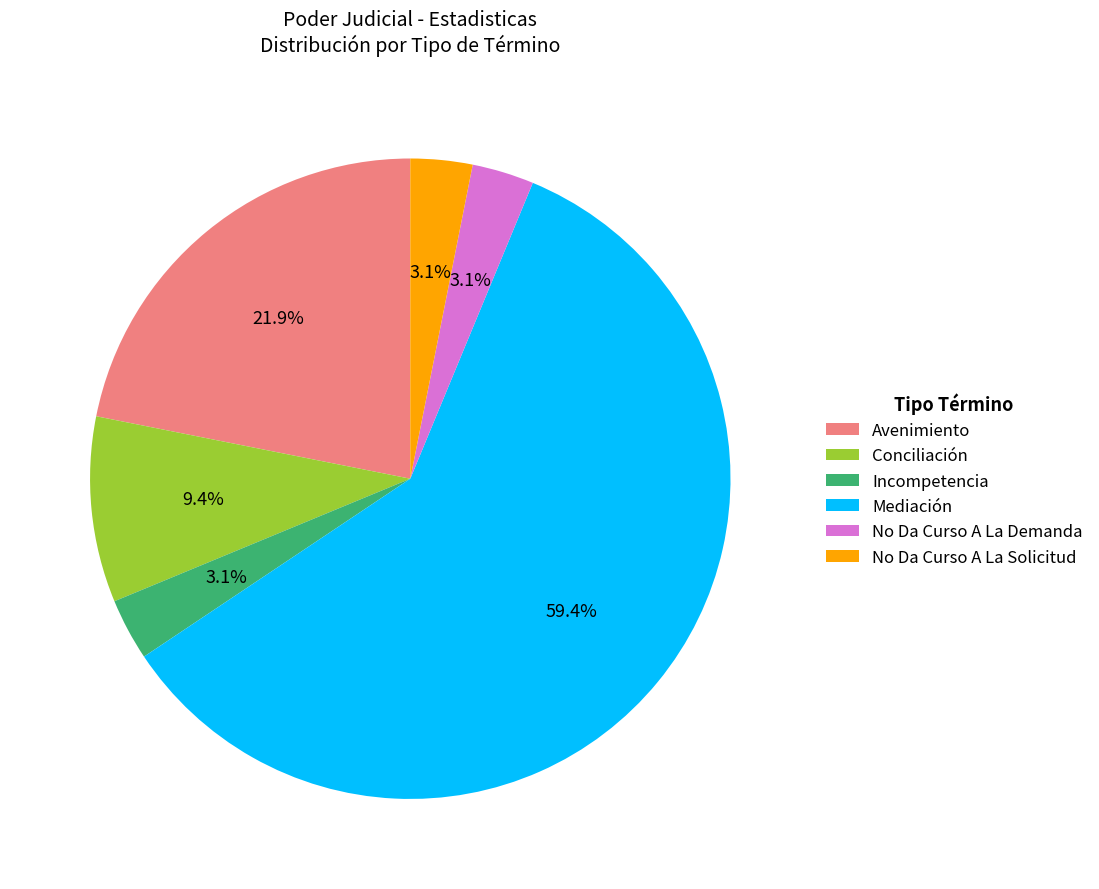

How many slices are in this pie chart?

6